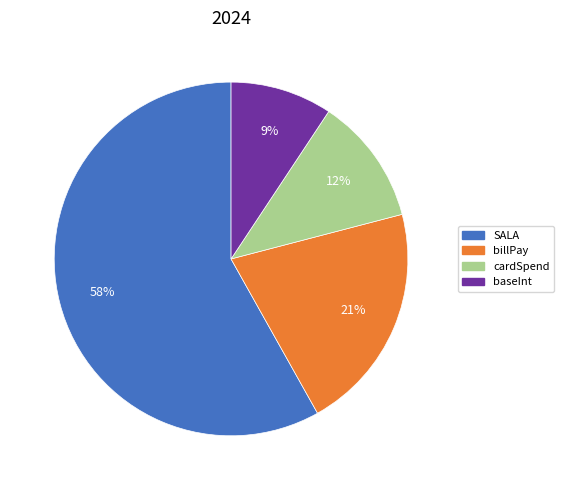

To the nearest percent, what is the difference between the largest and smallest slice percentages?

49%